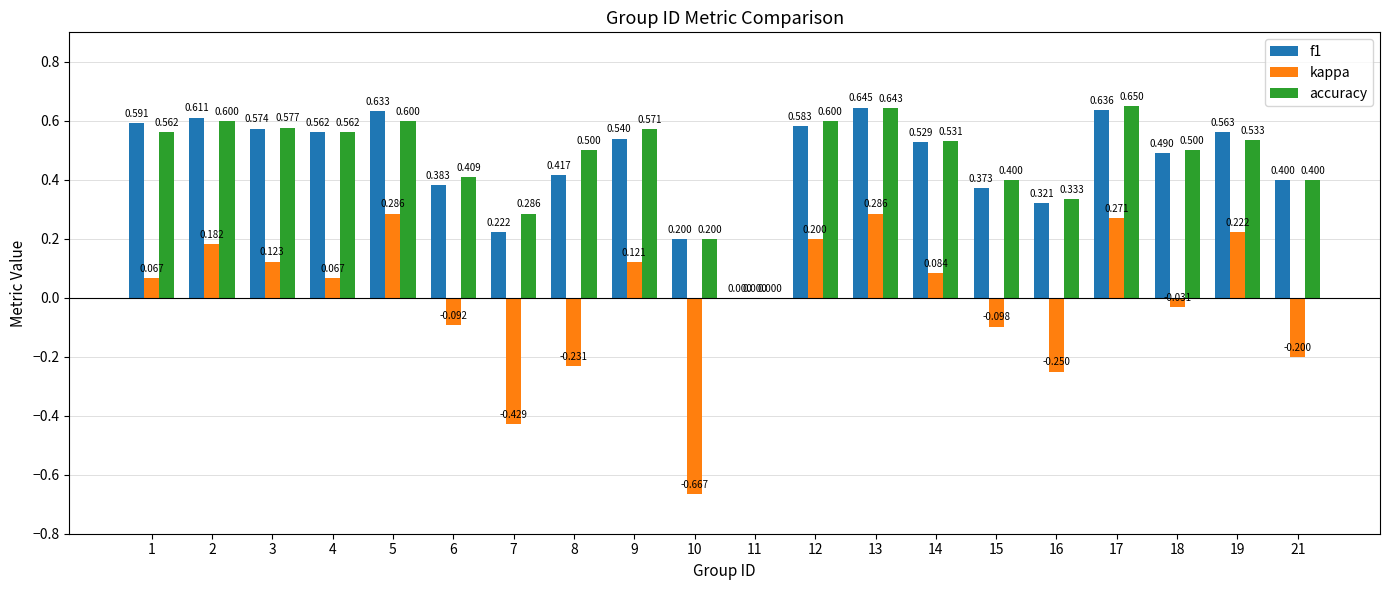

Which series has the widest spread of values?

kappa